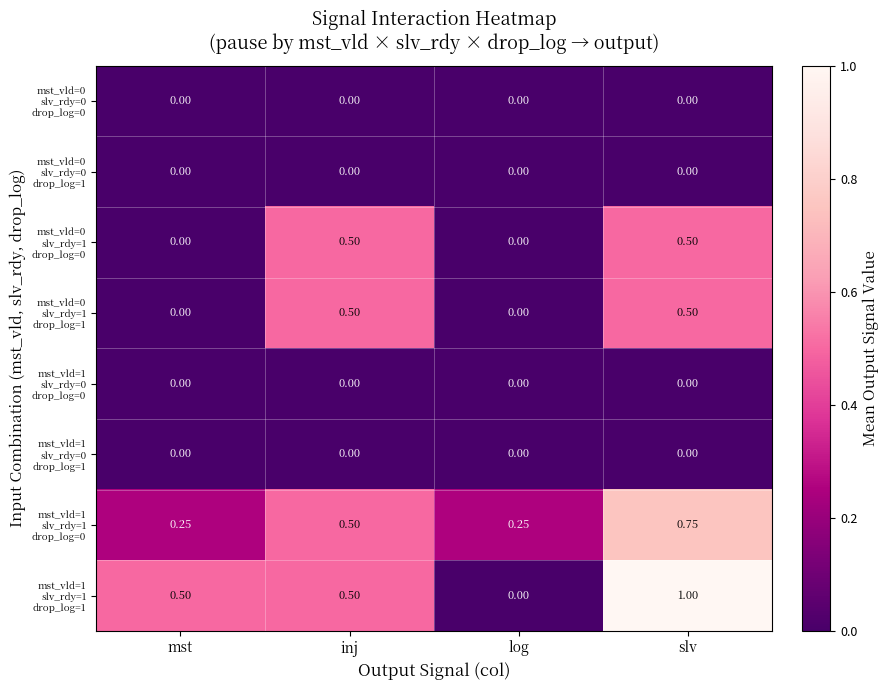

What is the total value across all series at inj?

2.0